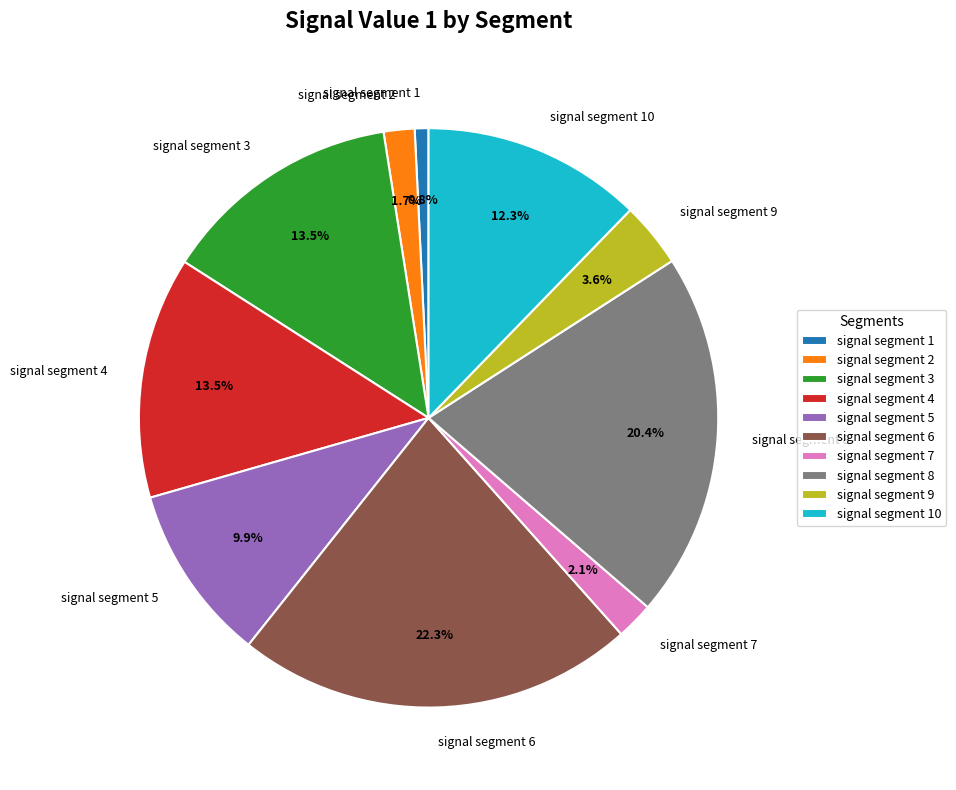

Which slice is the largest?

signal segment 6